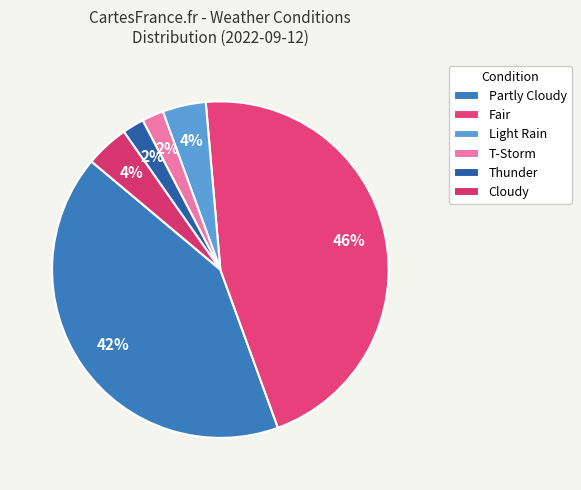

How many slices are in this pie chart?

6